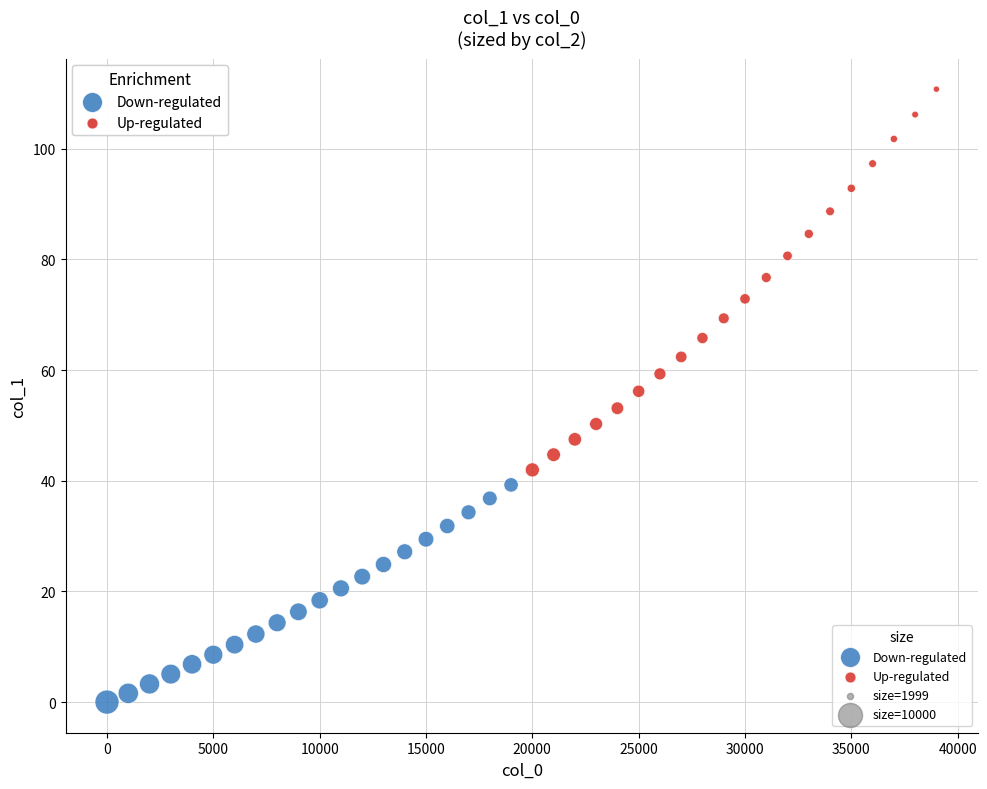

Which series reaches the minimum Y coordinate?

Down-regulated